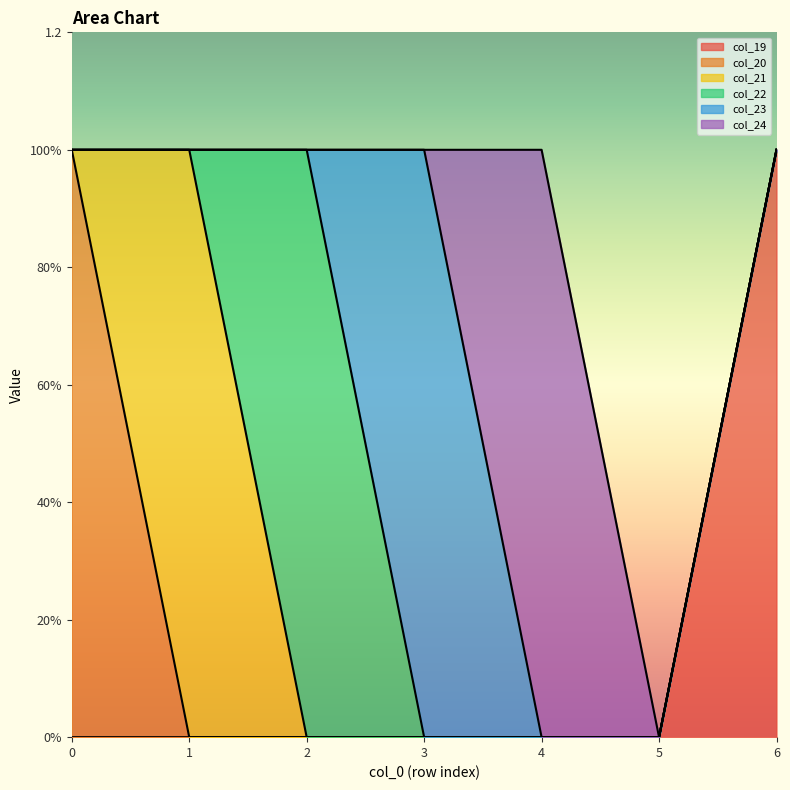

Rank the series by their maximum value, from highest to lowest.

col_19, col_20, col_21, col_22, col_23, col_24